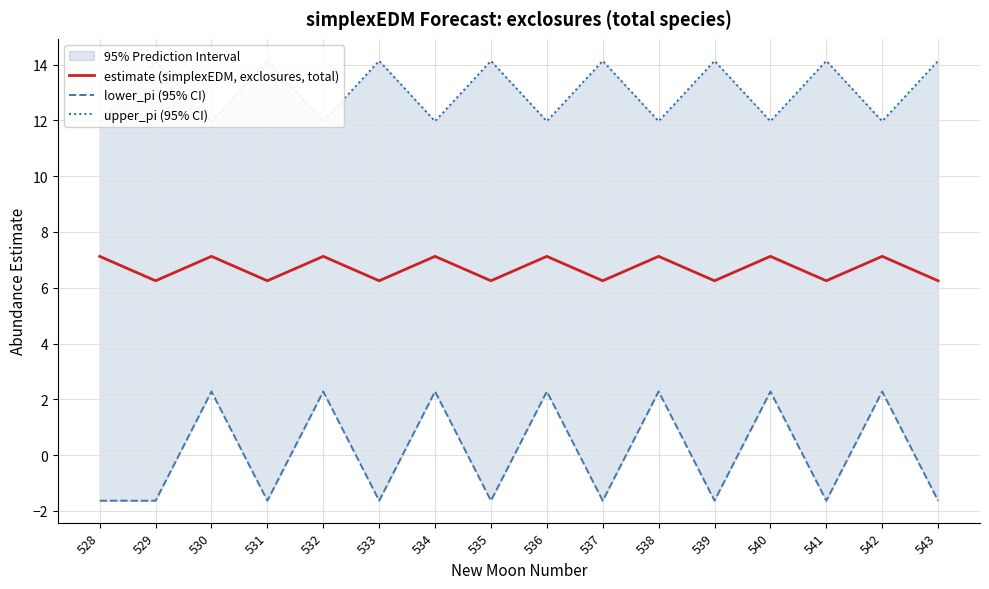

Rank the series by their average value, from lowest to highest.

lower_pi (95% CI), estimate (simplexEDM, exclosures, total), upper_pi (95% CI)